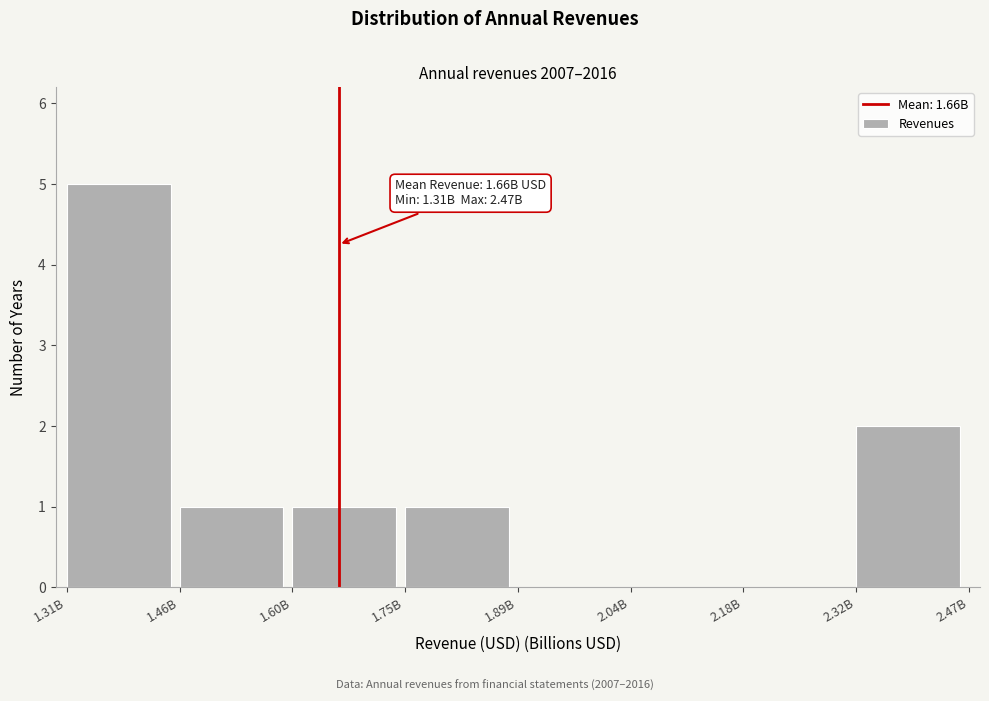

Reading left to right, extract all data points from this chart.

1.31B=5	1.46B=1	1.60B=1	1.75B=1	1.89B=0	2.04B=0	2.18B=0	2.32B=2